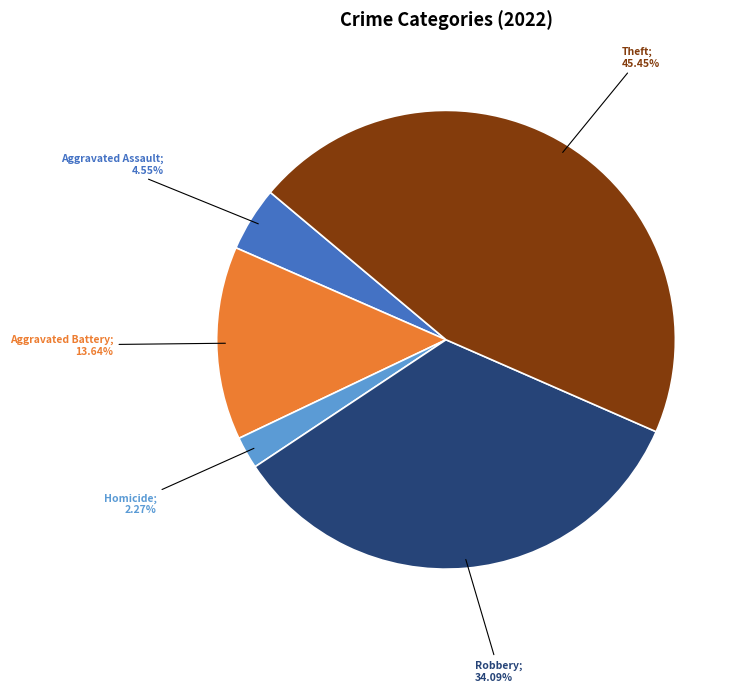

Is there a majority slice in this chart?

No